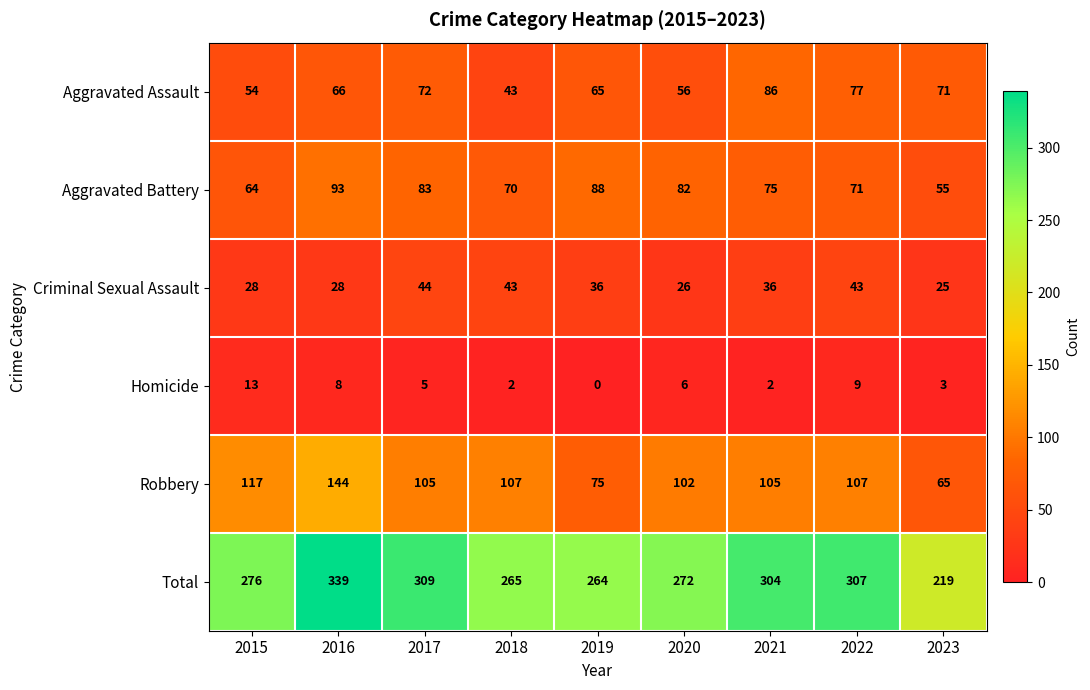

Is the value of Criminal Sexual Assault at 2023 greater than the value of Aggravated Battery at 2015?

No